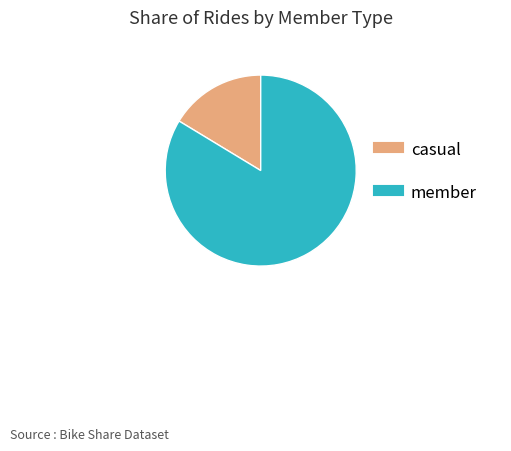

Which category accounts for the majority?

member